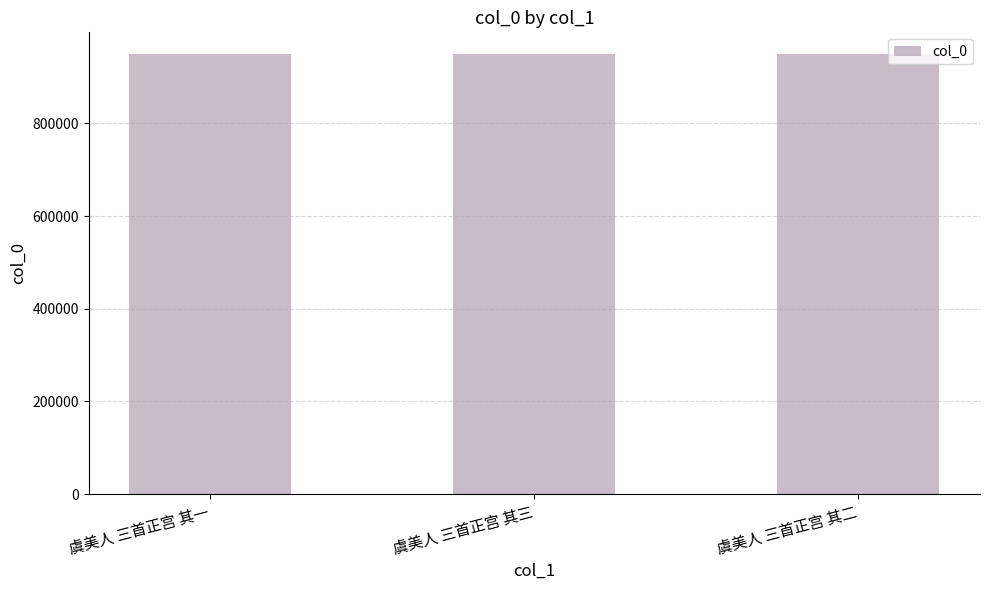

What is the sum of all values?

2847689